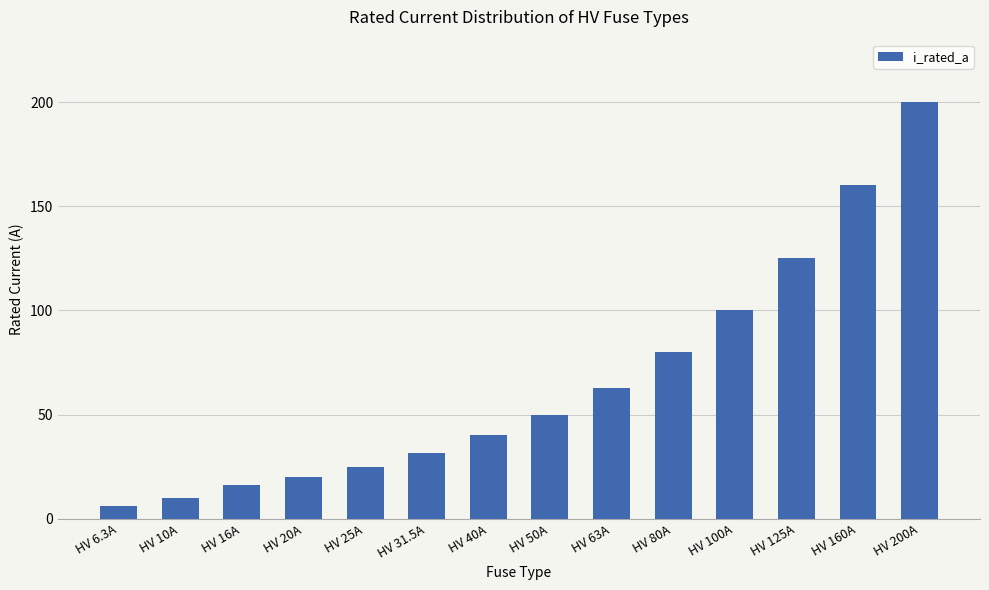

What position from the left is HV 80A?

10